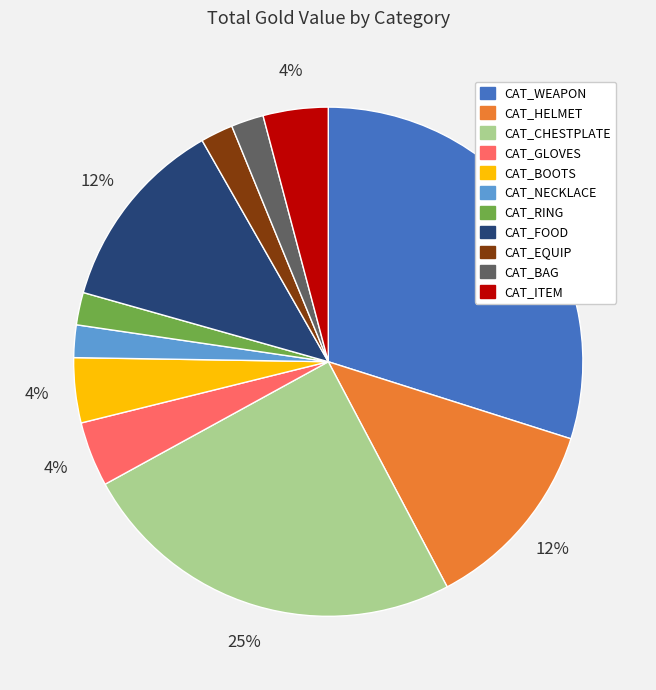

Is the sum of CAT_WEAPON and CAT_HELMET greater than half?

No